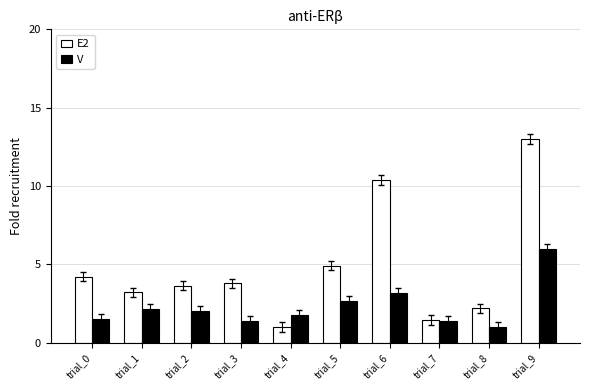

Is it true that E2 equals 0.3 at trial_4?

False